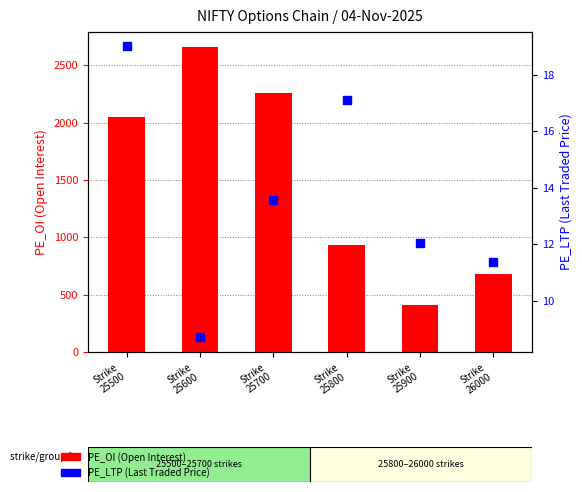

What are all the series names shown in the legend?

PE_OI (Open Interest), PE_LTP (Last Traded Price)